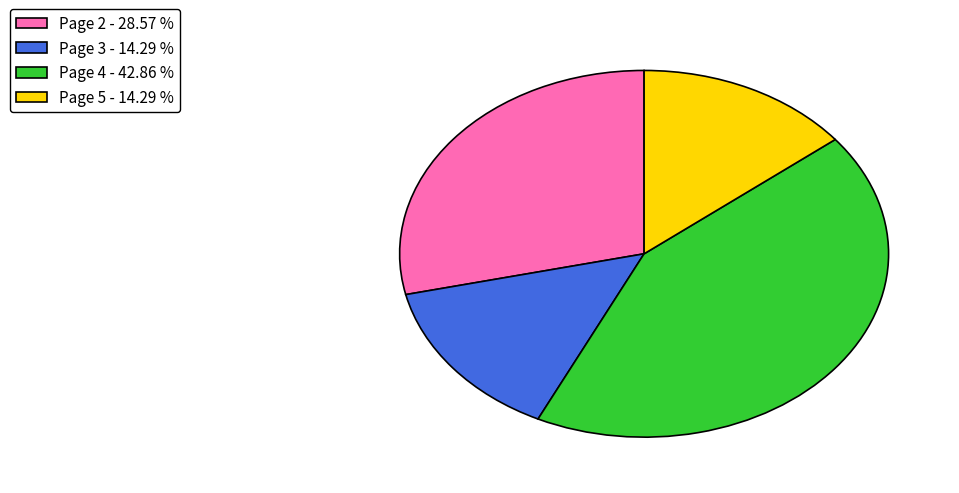

Approximately how many times larger is the value at Page 5 - 14.29 % compared to Page 3 - 14.29 %?

1.0